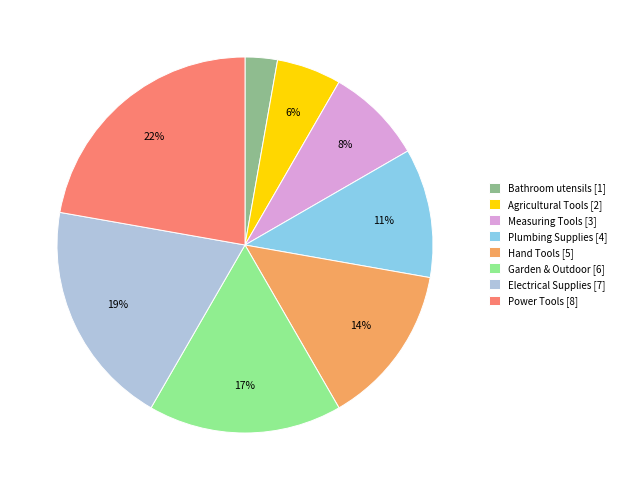

Is it true that Bathroom utensils is 16% of the pie?

False